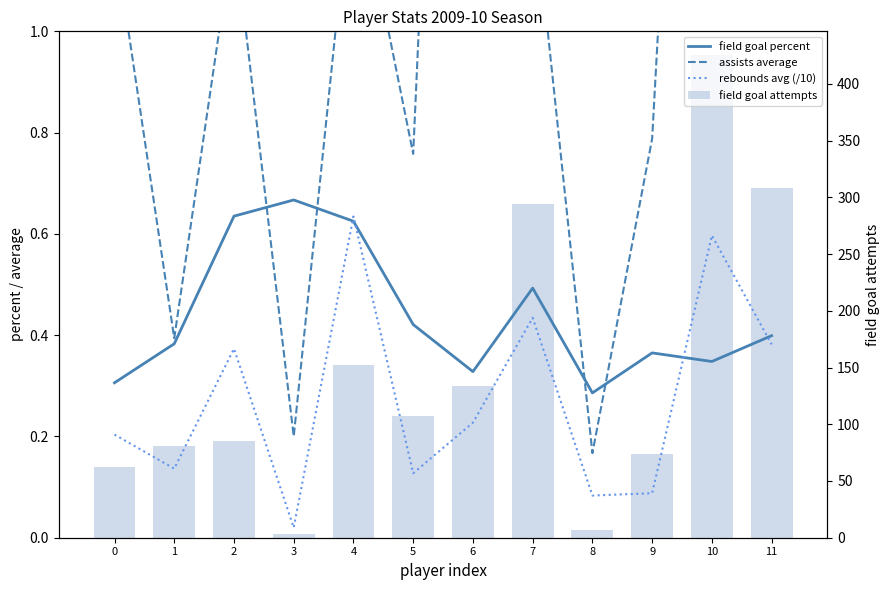

What is the value of the rebounds avg (/10) bar at the 7th from the left?

0.2